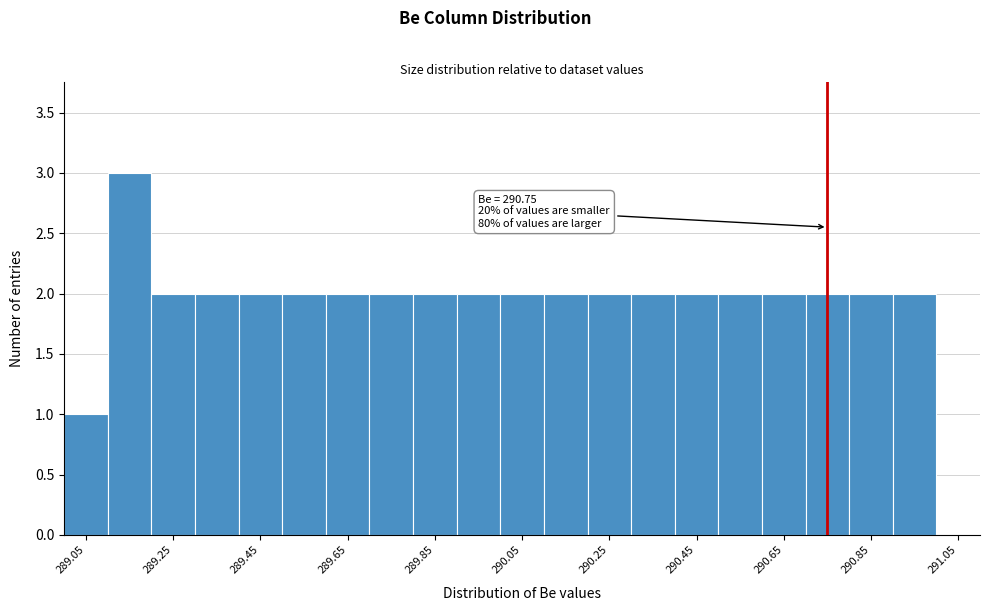

Over which range of the x-axis is the bar tallest?

289.1 to 289.2